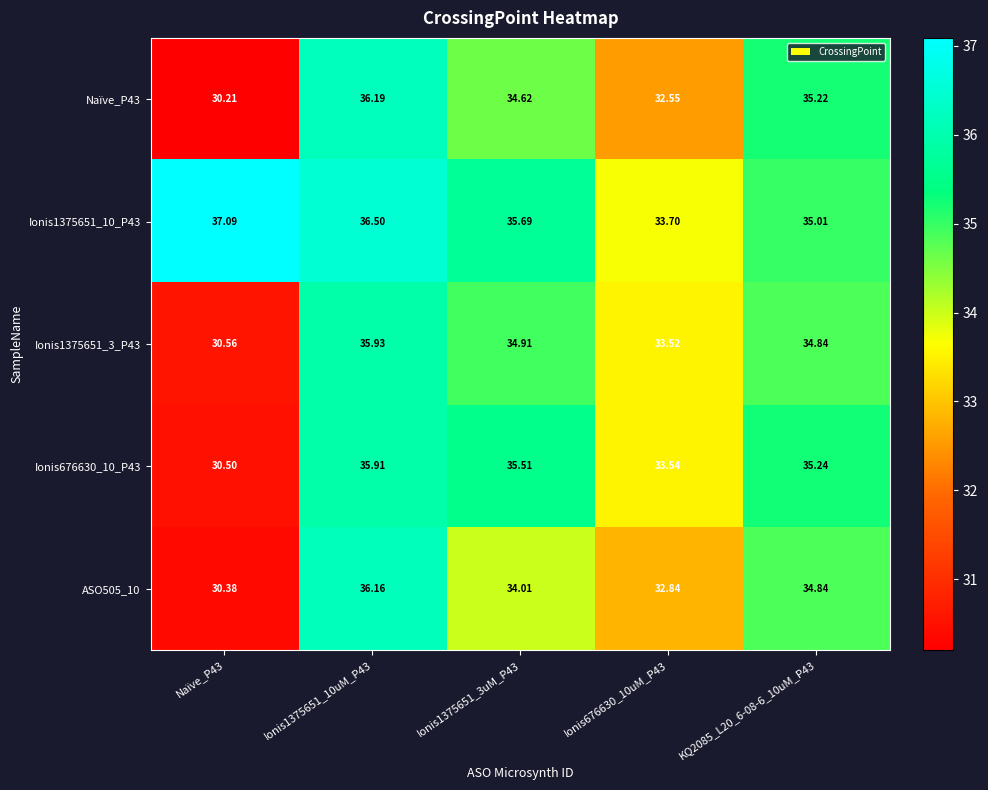

Is the value of Ionis676630_10_P43 at Ionis1375651_3uM_P43 greater than the value of Ionis1375651_3_P43 at Ionis676630_10uM_P43?

Yes